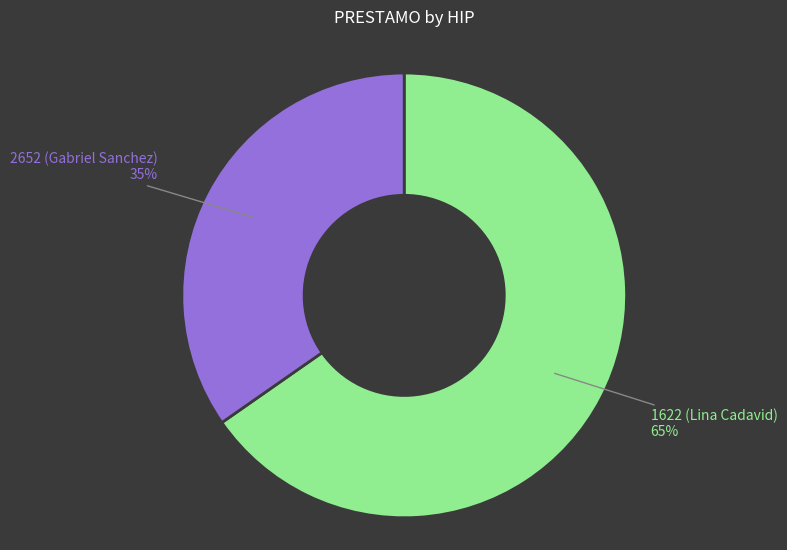

To the nearest percent, what is the average slice percentage?

50%